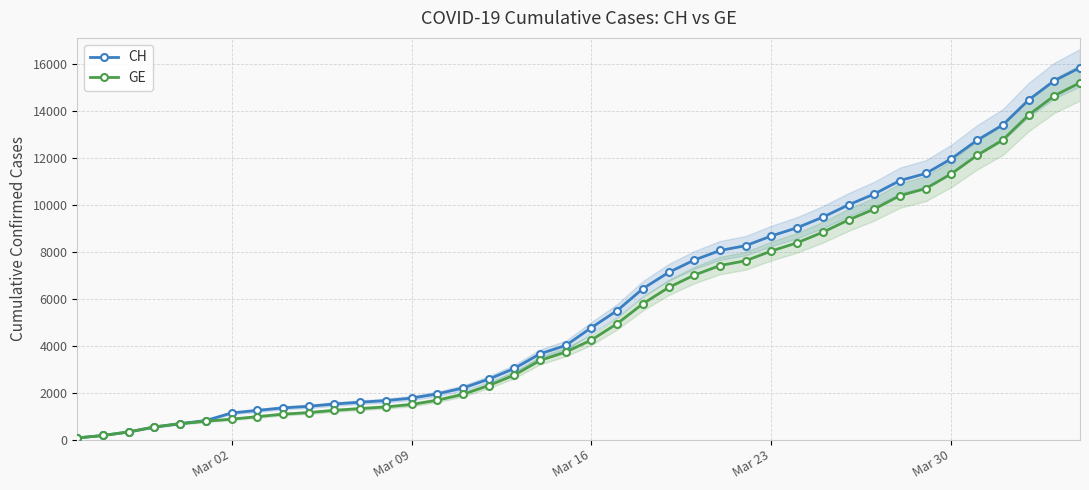

What is the greatest value displayed?

15850